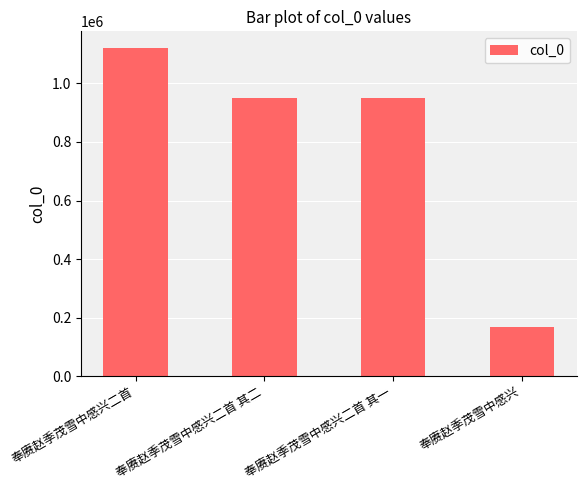

Between 奉赓赵季茂雪中感兴 and 奉赓赵季茂雪中感兴二首 其一, which is larger?

奉赓赵季茂雪中感兴二首 其一